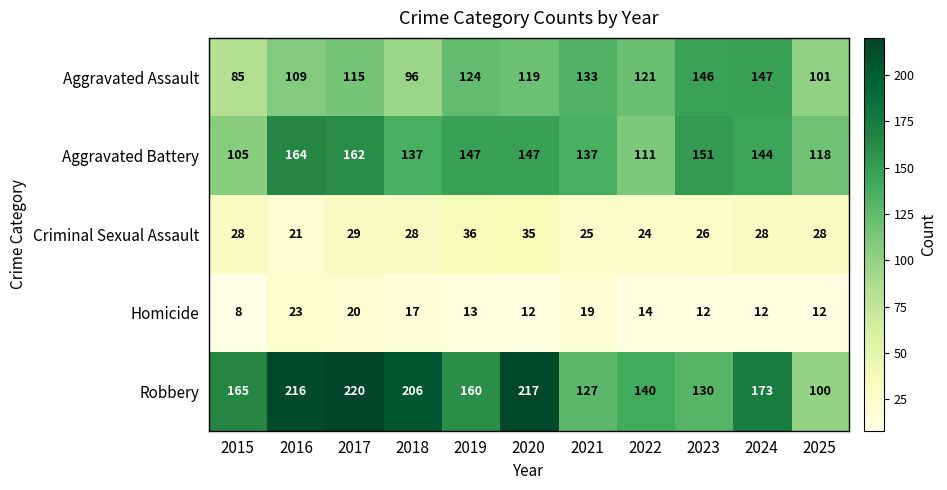

At which label does Aggravated Battery first exceed 144?

2016